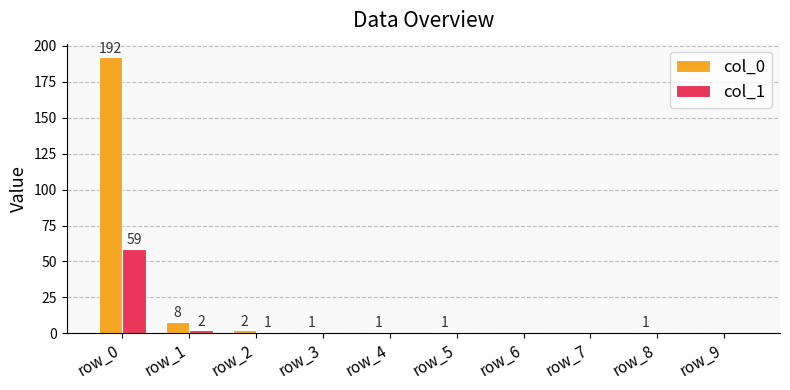

Where does the col_0 series first go above 1?

row_0